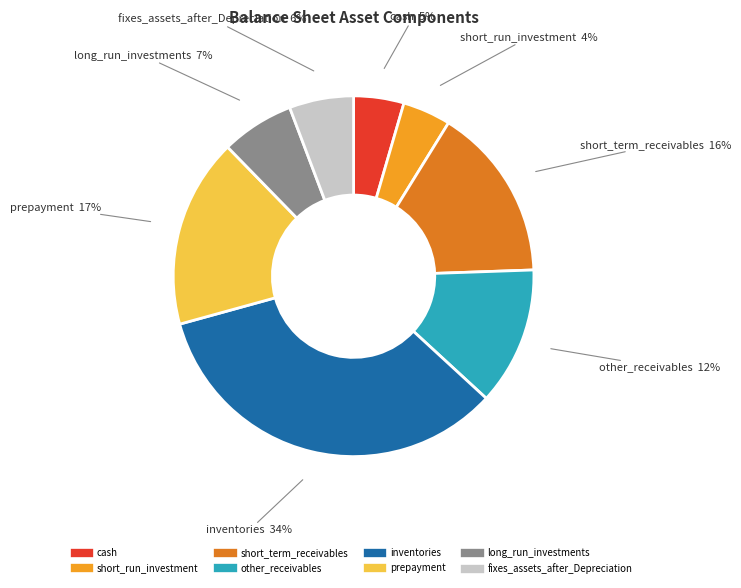

To the nearest percent, what is the average slice percentage?

12%